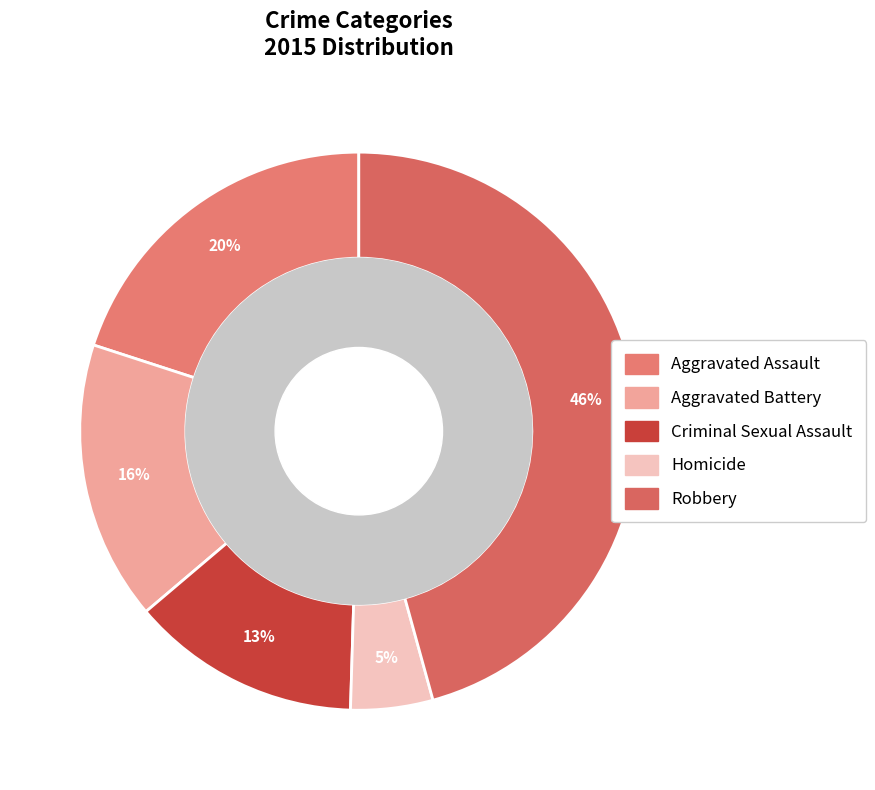

Do Homicide and Aggravated Assault together represent more than half of the pie?

No